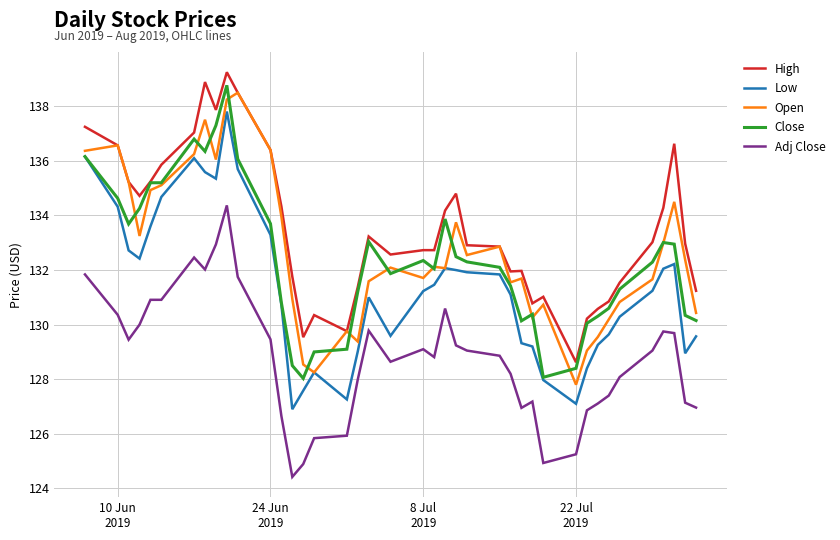

What is the minimum value for Close?

128.0